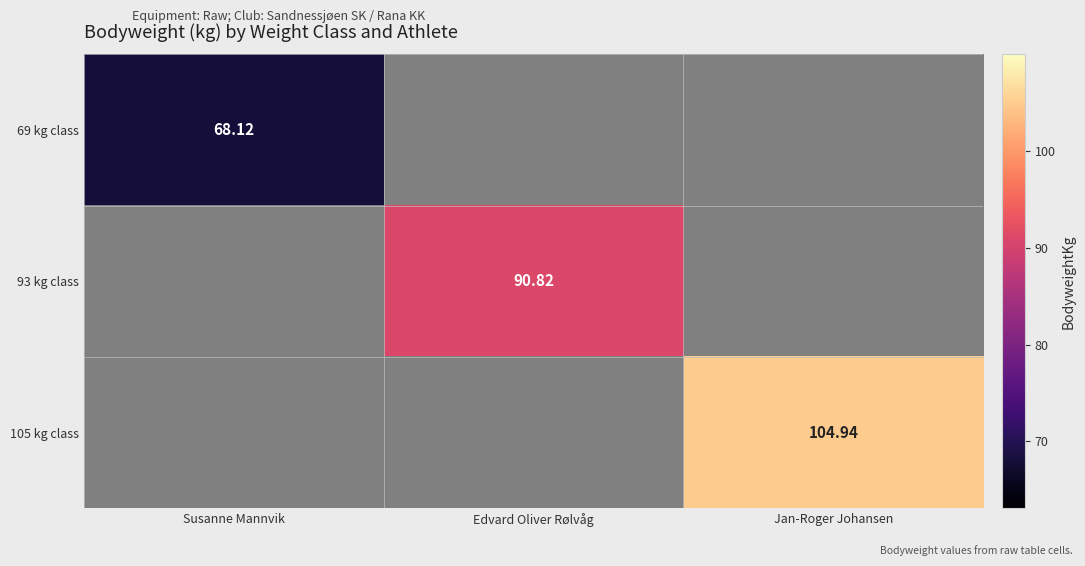

How many data points does each series have?

3